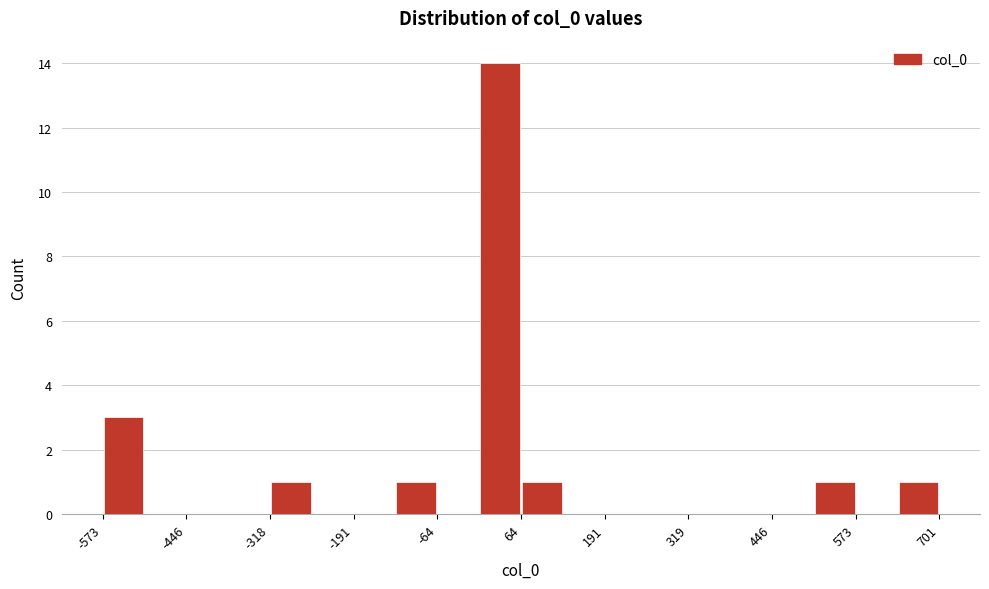

Read against the x-axis, roughly where is the centre of the tallest bar?

40